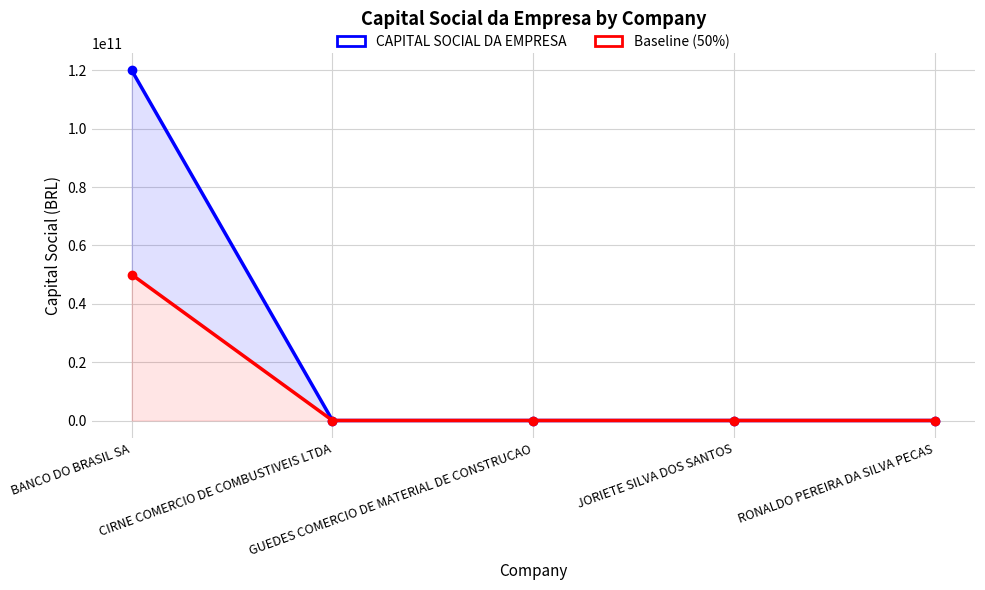

Rank the series by their maximum value, from highest to lowest.

CAPITAL SOCIAL DA EMPRESA, Baseline (50%)